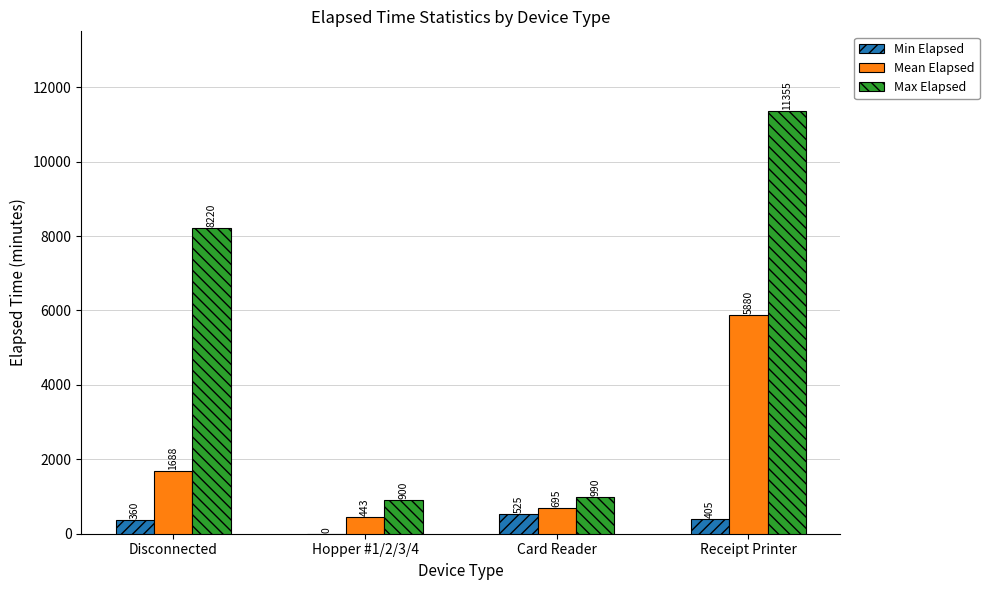

True or false: Max Elapsed has a value of 242 at Card Reader.

False